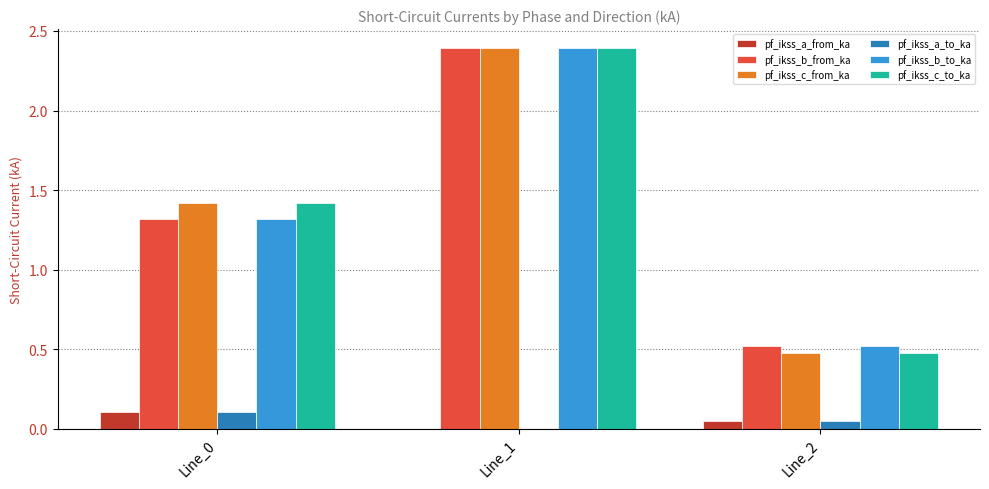

True or false: pf_ikss_c_to_ka has a value of 0.5 at Line_2.

True